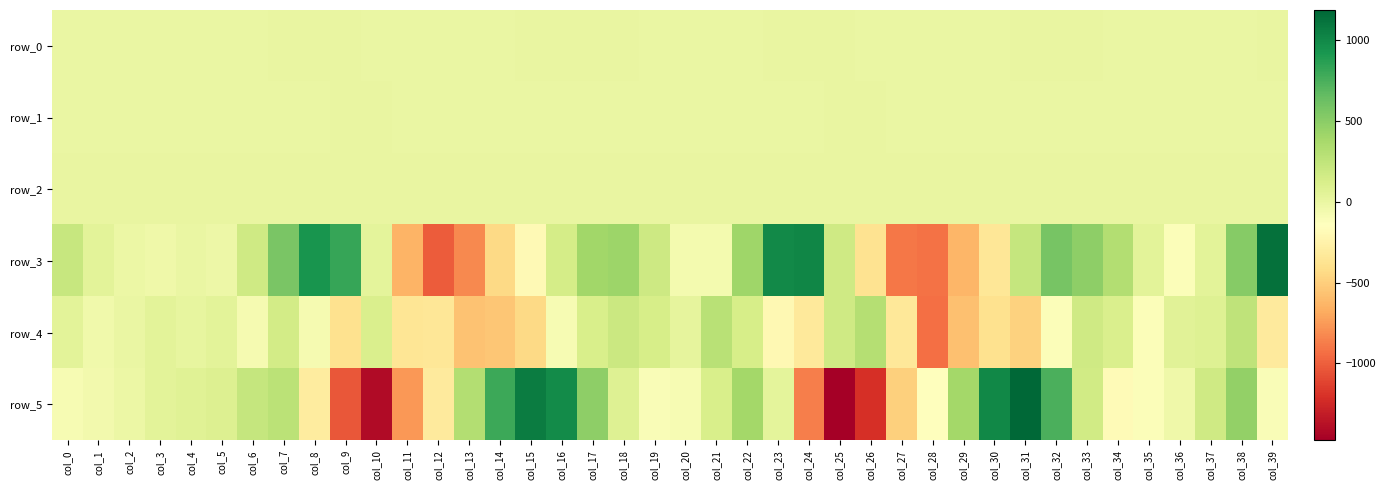

Rank the series by their maximum value, from highest to lowest.

row_5, row_3, row_4, row_2, row_0, row_1